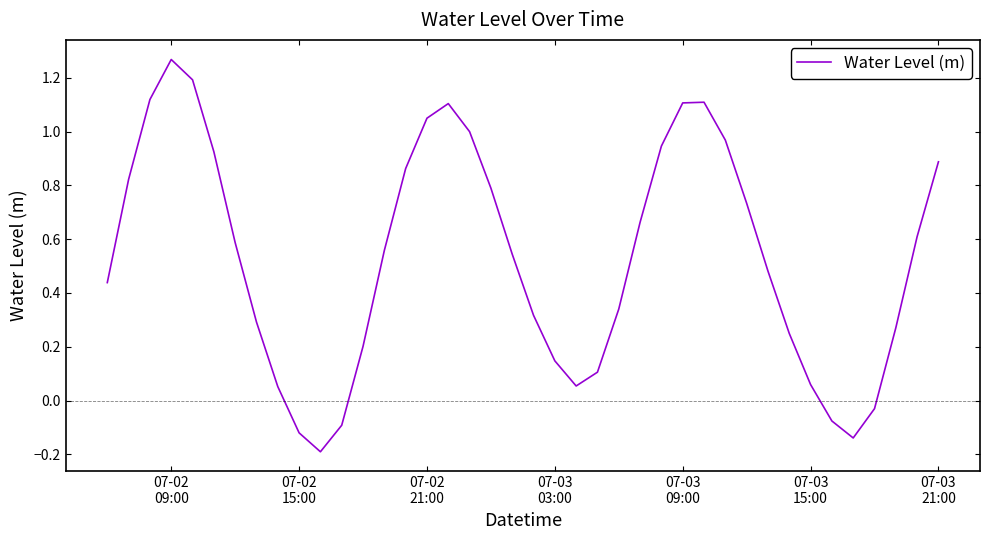

What is the difference between the maximum and minimum values?

1.5